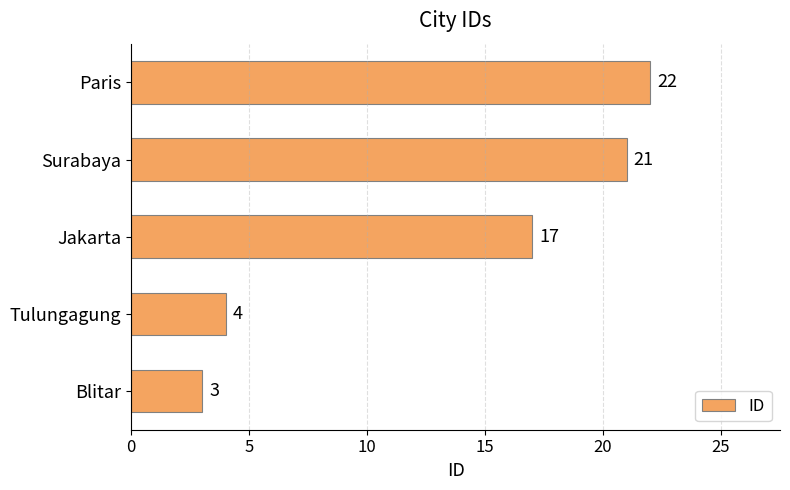

What is the ratio of the value at Tulungagung to the value at Blitar?

1.3